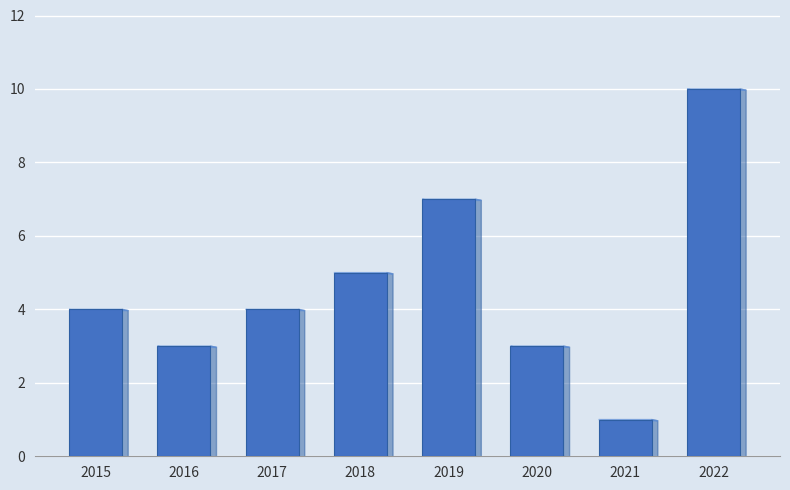

What is the maximum value shown in the chart?

10